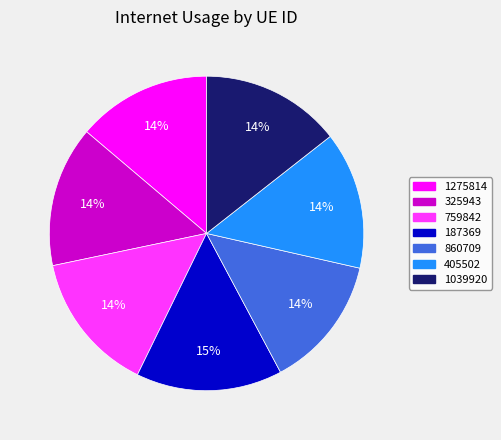

To the nearest percent, what percentage of the pie is 1039920?

14%